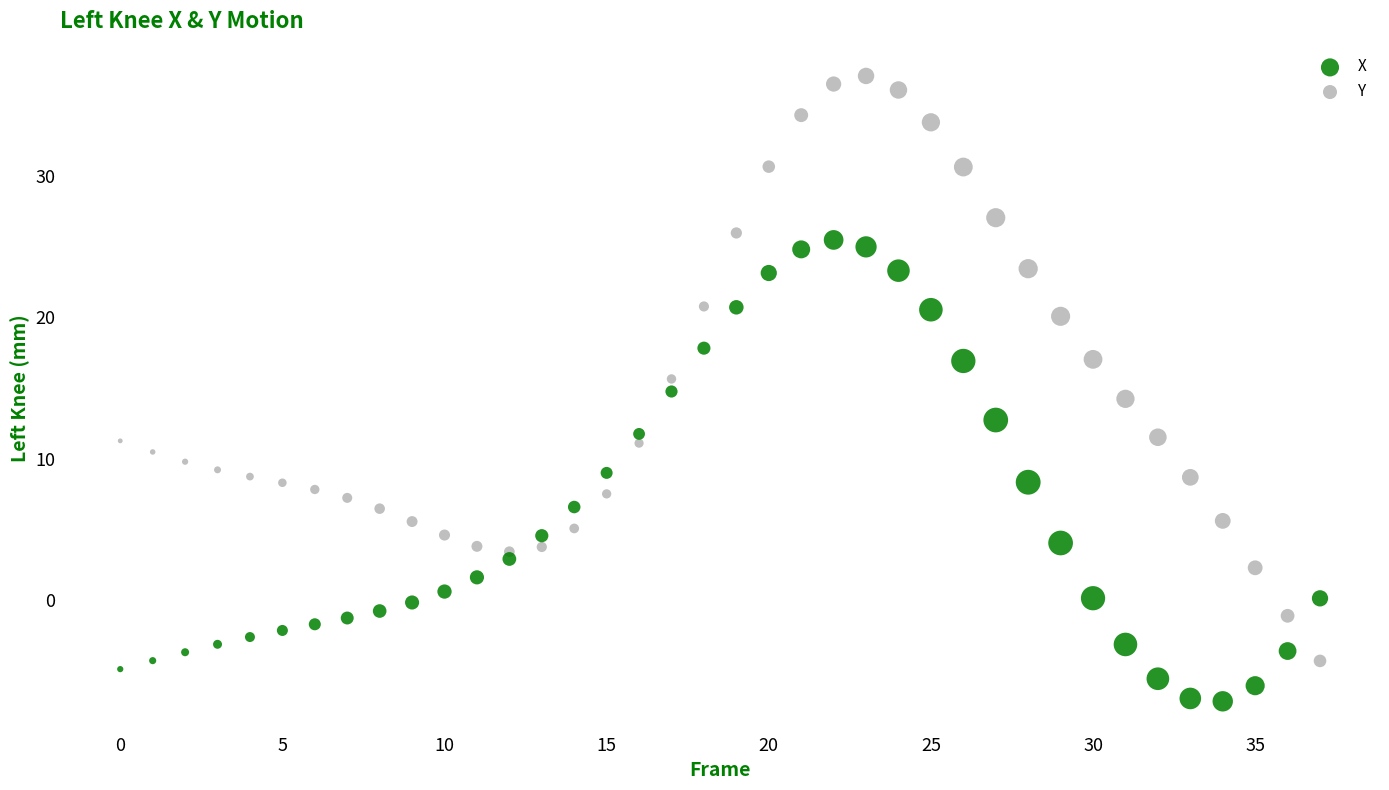

Which series contains the lowest Y value?

X